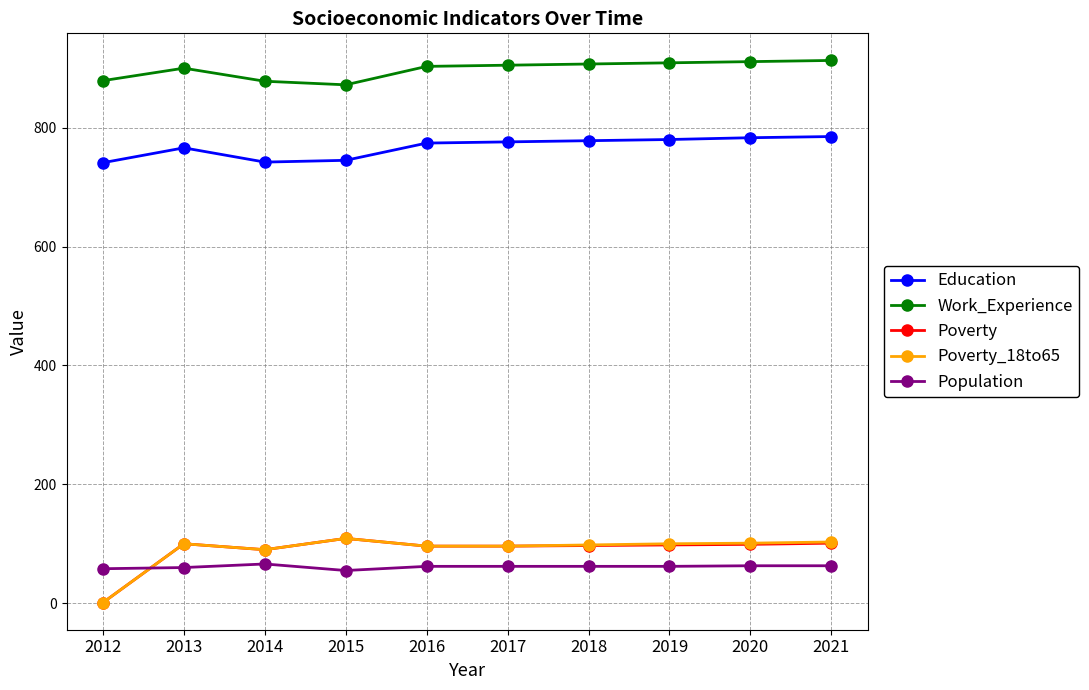

Which series has the largest total across all categories?

Work_Experience